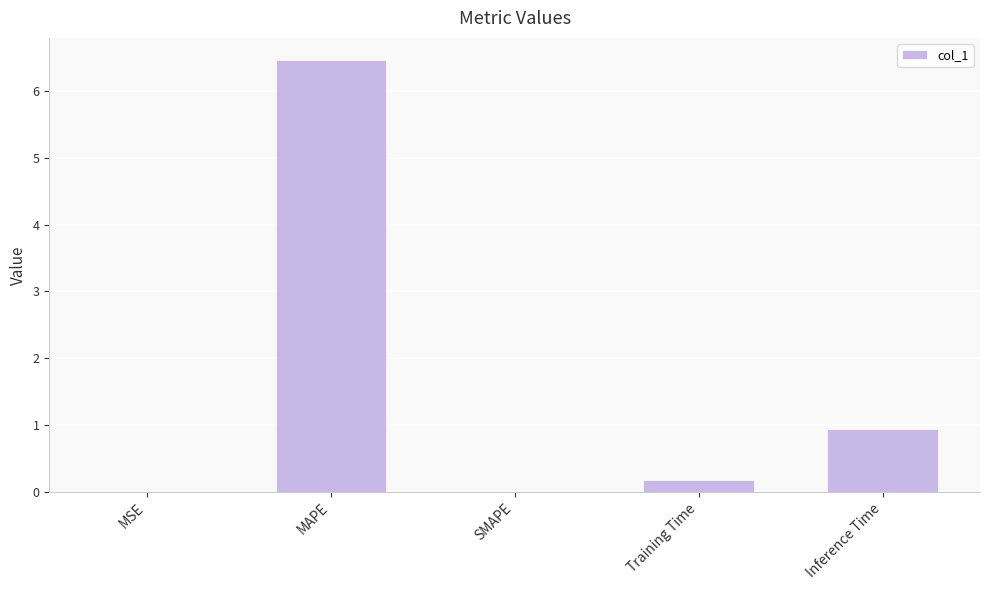

Where is the data nearest to the value 3?

Inference Time